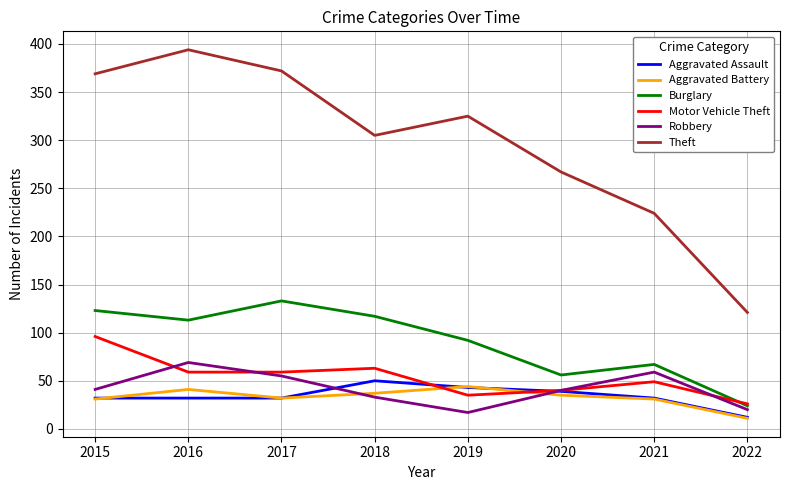

At how many categories does at least one series exceed 57?

8